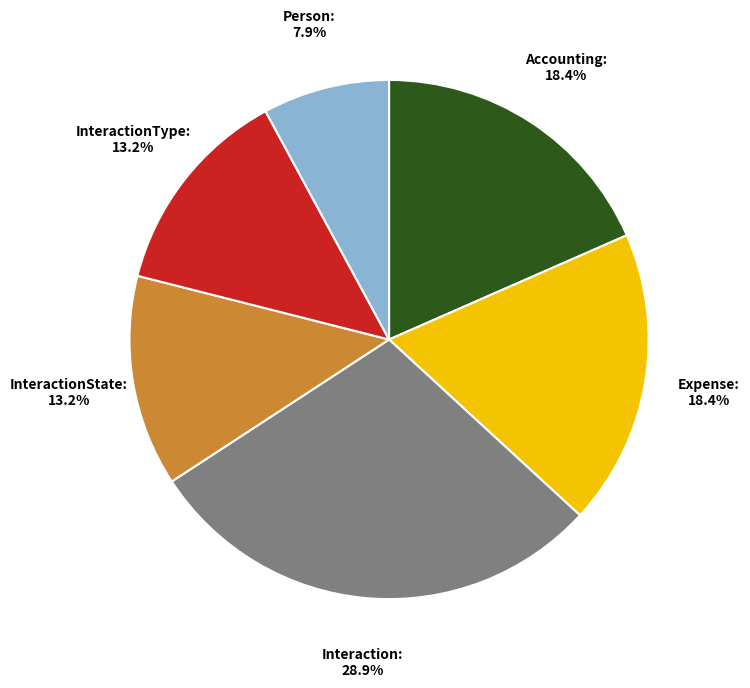

What is the ratio of the value at Interaction to the value at Accounting?

1.6